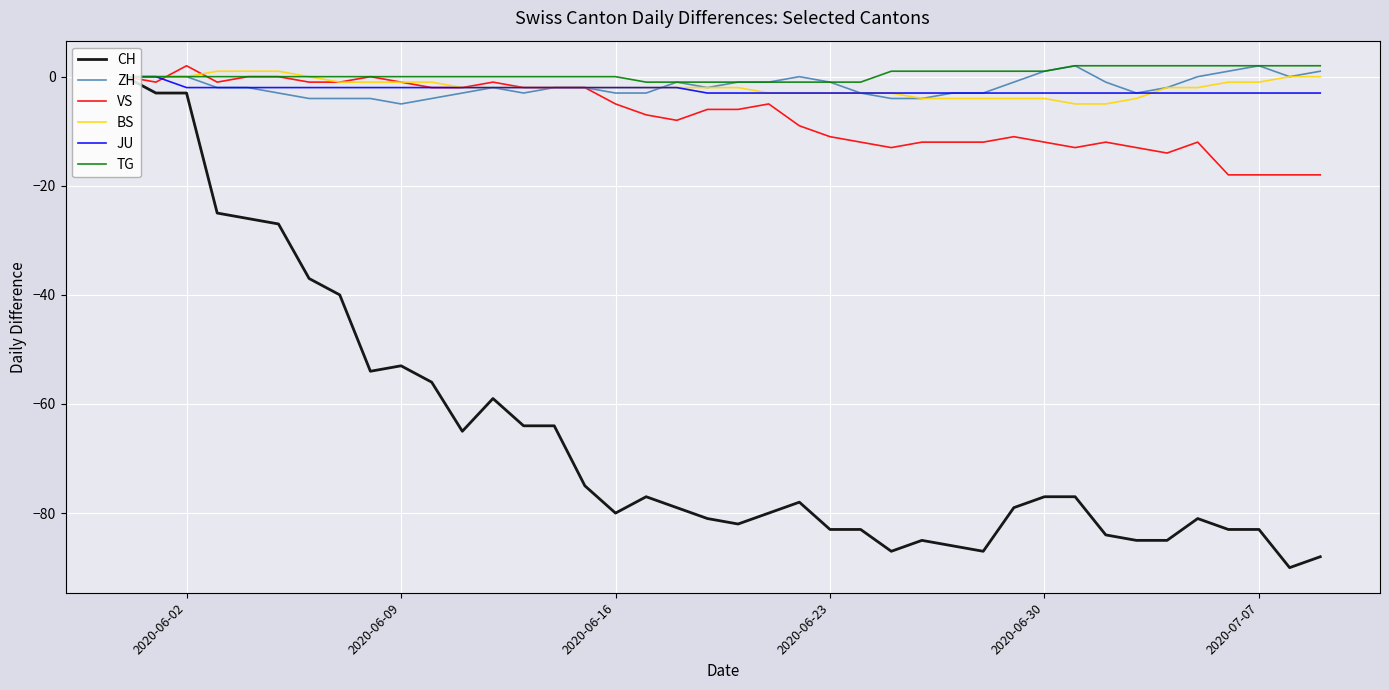

Which series has the widest spread of values?

CH